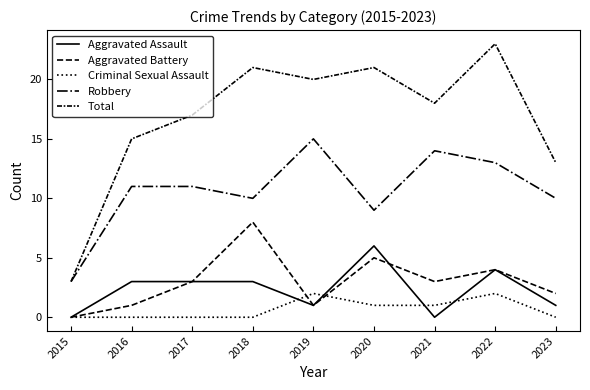

At 2015, list the series in order from largest to smallest.

Robbery, Total, Aggravated Assault, Aggravated Battery, Criminal Sexual Assault